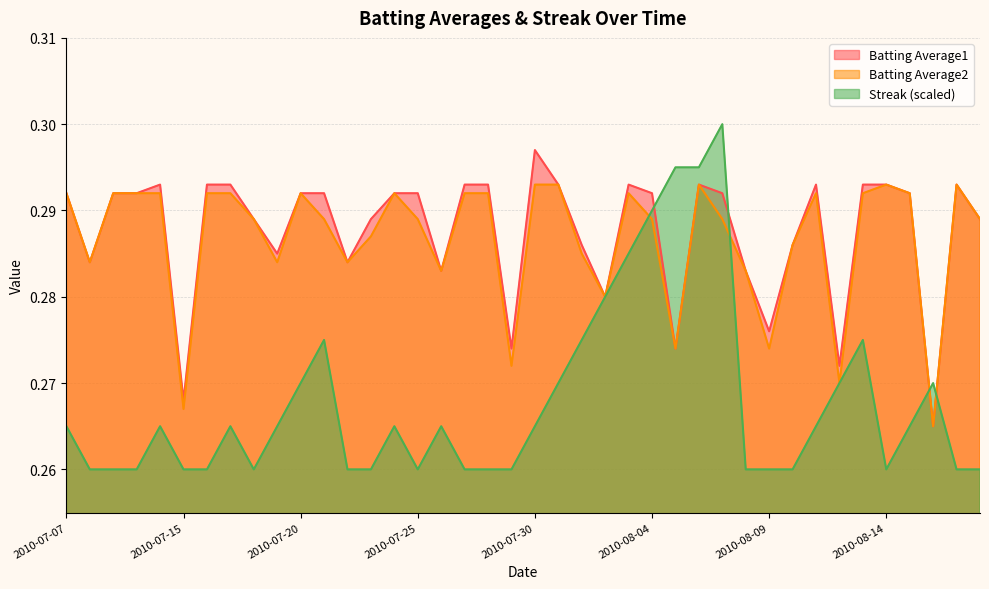

Which label corresponds to the smallest value in the chart?

2010-07-08